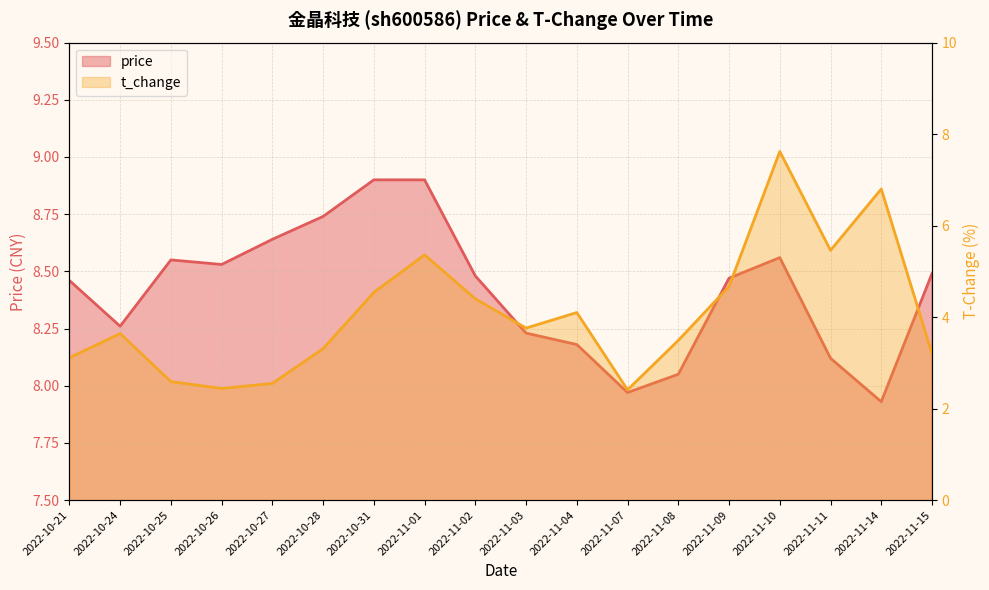

What are all the series names shown in the legend?

price, t_change